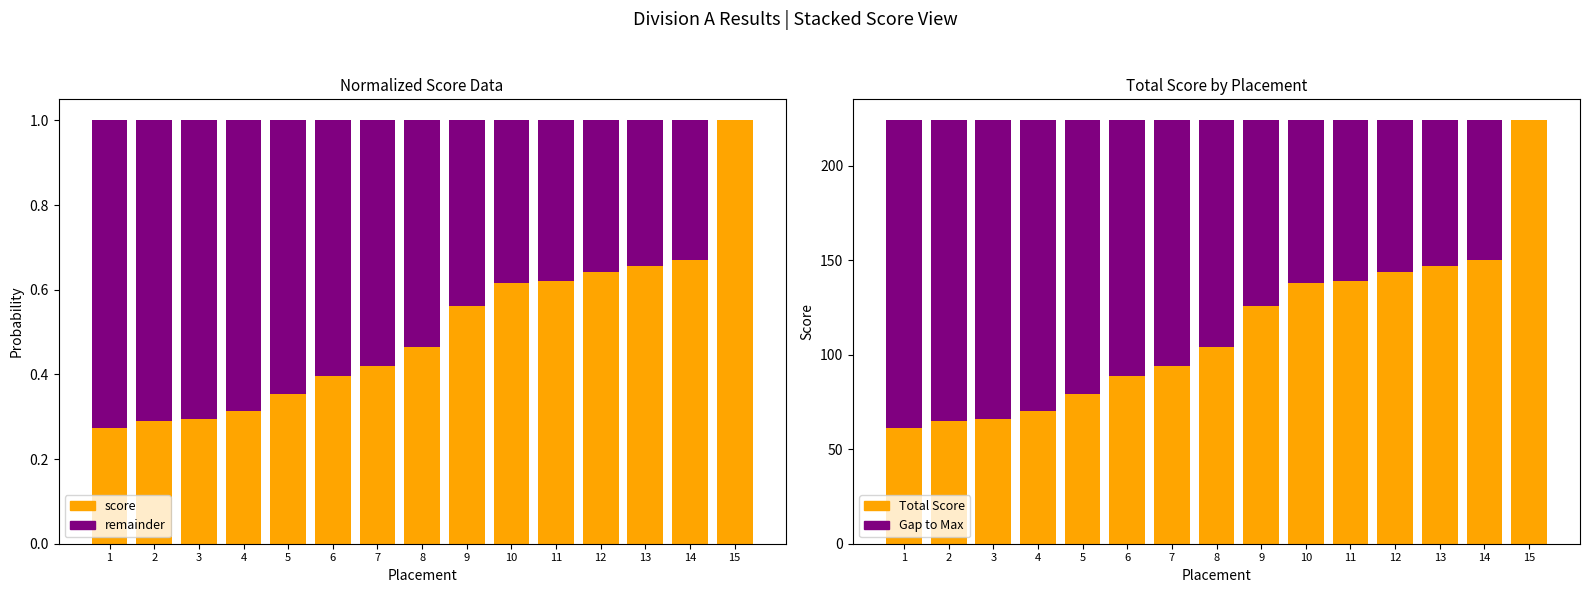

Read the Remaining value at 9.

0.4